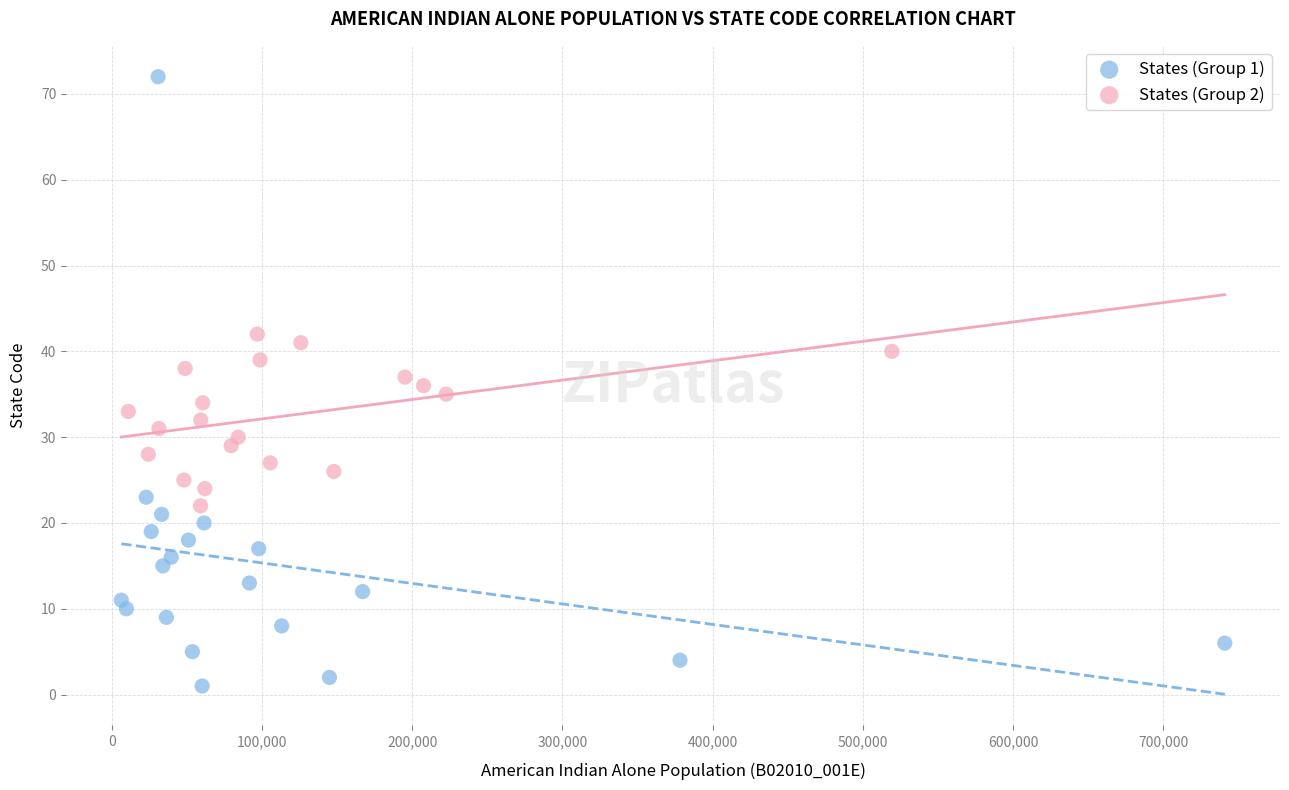

Which series contains the highest Y value?

States (Group 1)